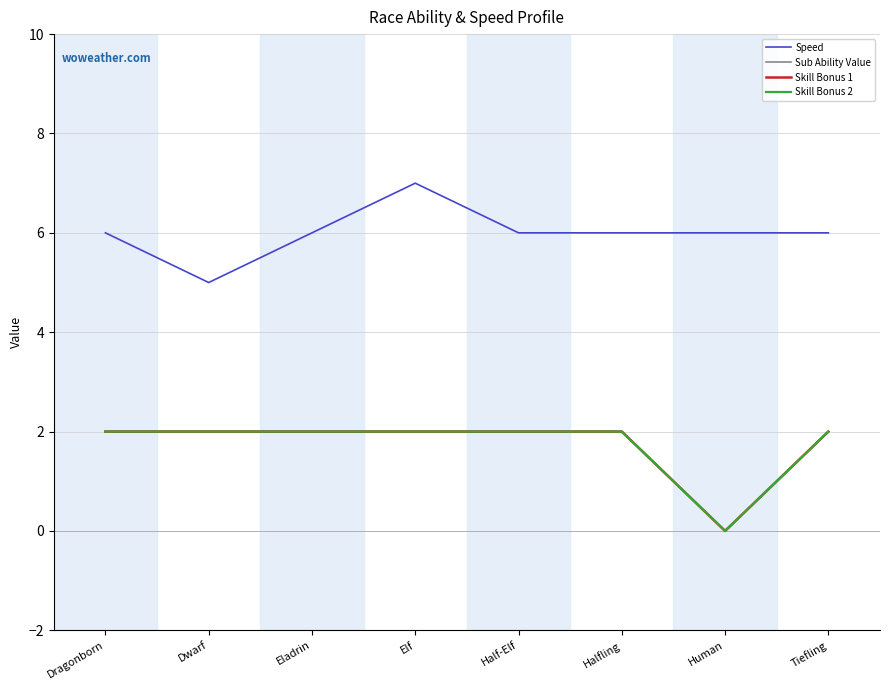

Does the chart have visible grid lines?

Yes